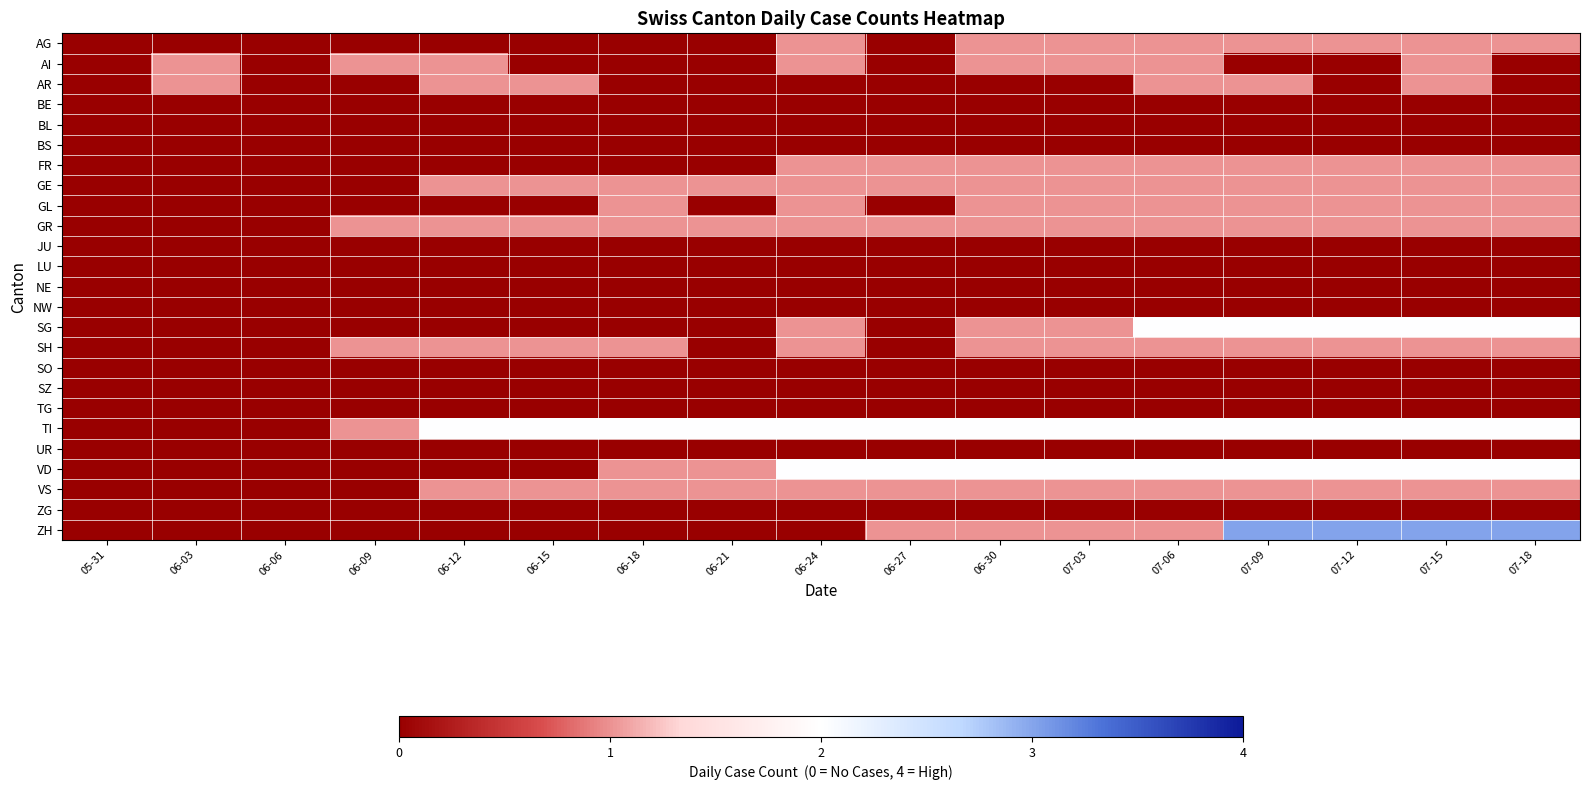

Reading left to right, transcribe all the data shown in this chart.

AG: 05-31=0	06-03=0	06-06=0	06-09=0	06-12=0	06-15=0	06-18=0	06-21=0	06-24=1	06-27=0	06-30=1	07-03=1	07-06=1	07-09=1	07-12=1	07-15=1	07-18=1
AI: 05-31=0	06-03=1	06-06=0	06-09=1	06-12=1	06-15=0	06-18=0	06-21=0	06-24=1	06-27=0	06-30=1	07-03=1	07-06=1	07-09=0	07-12=0	07-15=1	07-18=0
AR: 05-31=0	06-03=1	06-06=0	06-09=0	06-12=1	06-15=1	06-18=0	06-21=0	06-24=0	06-27=0	06-30=0	07-03=0	07-06=1	07-09=1	07-12=0	07-15=1	07-18=0
BE: 05-31=0	06-03=0	06-06=0	06-09=0	06-12=0	06-15=0	06-18=0	06-21=0	06-24=0	06-27=0	06-30=0	07-03=0	07-06=0	07-09=0	07-12=0	07-15=0	07-18=0
BL: 05-31=0	06-03=0	06-06=0	06-09=0	06-12=0	06-15=0	06-18=0	06-21=0	06-24=0	06-27=0	06-30=0	07-03=0	07-06=0	07-09=0	07-12=0	07-15=0	07-18=0
BS: 05-31=0	06-03=0	06-06=0	06-09=0	06-12=0	06-15=0	06-18=0	06-21=0	06-24=0	06-27=0	06-30=0	07-03=0	07-06=0	07-09=0	07-12=0	07-15=0	07-18=0
FR: 05-31=0	06-03=0	06-06=0	06-09=0	06-12=0	06-15=0	06-18=0	06-21=0	06-24=1	06-27=1	06-30=1	07-03=1	07-06=1	07-09=1	07-12=1	07-15=1	07-18=1
GE: 05-31=0	06-03=0	06-06=0	06-09=0	06-12=1	06-15=1	06-18=1	06-21=1	06-24=1	06-27=1	06-30=1	07-03=1	07-06=1	07-09=1	07-12=1	07-15=1	07-18=1
GL: 05-31=0	06-03=0	06-06=0	06-09=0	06-12=0	06-15=0	06-18=1	06-21=0	06-24=1	06-27=0	06-30=1	07-03=1	07-06=1	07-09=1	07-12=1	07-15=1	07-18=1
GR: 05-31=0	06-03=0	06-06=0	06-09=1	06-12=1	06-15=1	06-18=1	06-21=1	06-24=1	06-27=1	06-30=1	07-03=1	07-06=1	07-09=1	07-12=1	07-15=1	07-18=1
JU: 05-31=0	06-03=0	06-06=0	06-09=0	06-12=0	06-15=0	06-18=0	06-21=0	06-24=0	06-27=0	06-30=0	07-03=0	07-06=0	07-09=0	07-12=0	07-15=0	07-18=0
LU: 05-31=0	06-03=0	06-06=0	06-09=0	06-12=0	06-15=0	06-18=0	06-21=0	06-24=0	06-27=0	06-30=0	07-03=0	07-06=0	07-09=0	07-12=0	07-15=0	07-18=0
NE: 05-31=0	06-03=0	06-06=0	06-09=0	06-12=0	06-15=0	06-18=0	06-21=0	06-24=0	06-27=0	06-30=0	07-03=0	07-06=0	07-09=0	07-12=0	07-15=0	07-18=0
NW: 05-31=0	06-03=0	06-06=0	06-09=0	06-12=0	06-15=0	06-18=0	06-21=0	06-24=0	06-27=0	06-30=0	07-03=0	07-06=0	07-09=0	07-12=0	07-15=0	07-18=0
SG: 05-31=0	06-03=0	06-06=0	06-09=0	06-12=0	06-15=0	06-18=0	06-21=0	06-24=1	06-27=0	06-30=1	07-03=1	07-06=2	07-09=2	07-12=2	07-15=2	07-18=2
SH: 05-31=0	06-03=0	06-06=0	06-09=1	06-12=1	06-15=1	06-18=1	06-21=0	06-24=1	06-27=0	06-30=1	07-03=1	07-06=1	07-09=1	07-12=1	07-15=1	07-18=1
SO: 05-31=0	06-03=0	06-06=0	06-09=0	06-12=0	06-15=0	06-18=0	06-21=0	06-24=0	06-27=0	06-30=0	07-03=0	07-06=0	07-09=0	07-12=0	07-15=0	07-18=0
SZ: 05-31=0	06-03=0	06-06=0	06-09=0	06-12=0	06-15=0	06-18=0	06-21=0	06-24=0	06-27=0	06-30=0	07-03=0	07-06=0	07-09=0	07-12=0	07-15=0	07-18=0
TG: 05-31=0	06-03=0	06-06=0	06-09=0	06-12=0	06-15=0	06-18=0	06-21=0	06-24=0	06-27=0	06-30=0	07-03=0	07-06=0	07-09=0	07-12=0	07-15=0	07-18=0
TI: 05-31=0	06-03=0	06-06=0	06-09=1	06-12=2	06-15=2	06-18=2	06-21=2	06-24=2	06-27=2	06-30=2	07-03=2	07-06=2	07-09=2	07-12=2	07-15=2	07-18=2
UR: 05-31=0	06-03=0	06-06=0	06-09=0	06-12=0	06-15=0	06-18=0	06-21=0	06-24=0	06-27=0	06-30=0	07-03=0	07-06=0	07-09=0	07-12=0	07-15=0	07-18=0
VD: 05-31=0	06-03=0	06-06=0	06-09=0	06-12=0	06-15=0	06-18=1	06-21=1	06-24=2	06-27=2	06-30=2	07-03=2	07-06=2	07-09=2	07-12=2	07-15=2	07-18=2
VS: 05-31=0	06-03=0	06-06=0	06-09=0	06-12=1	06-15=1	06-18=1	06-21=1	06-24=1	06-27=1	06-30=1	07-03=1	07-06=1	07-09=1	07-12=1	07-15=1	07-18=1
ZG: 05-31=0	06-03=0	06-06=0	06-09=0	06-12=0	06-15=0	06-18=0	06-21=0	06-24=0	06-27=0	06-30=0	07-03=0	07-06=0	07-09=0	07-12=0	07-15=0	07-18=0
ZH: 05-31=0	06-03=0	06-06=0	06-09=0	06-12=0	06-15=0	06-18=0	06-21=0	06-24=0	06-27=1	06-30=1	07-03=1	07-06=1	07-09=3	07-12=3	07-15=3	07-18=3